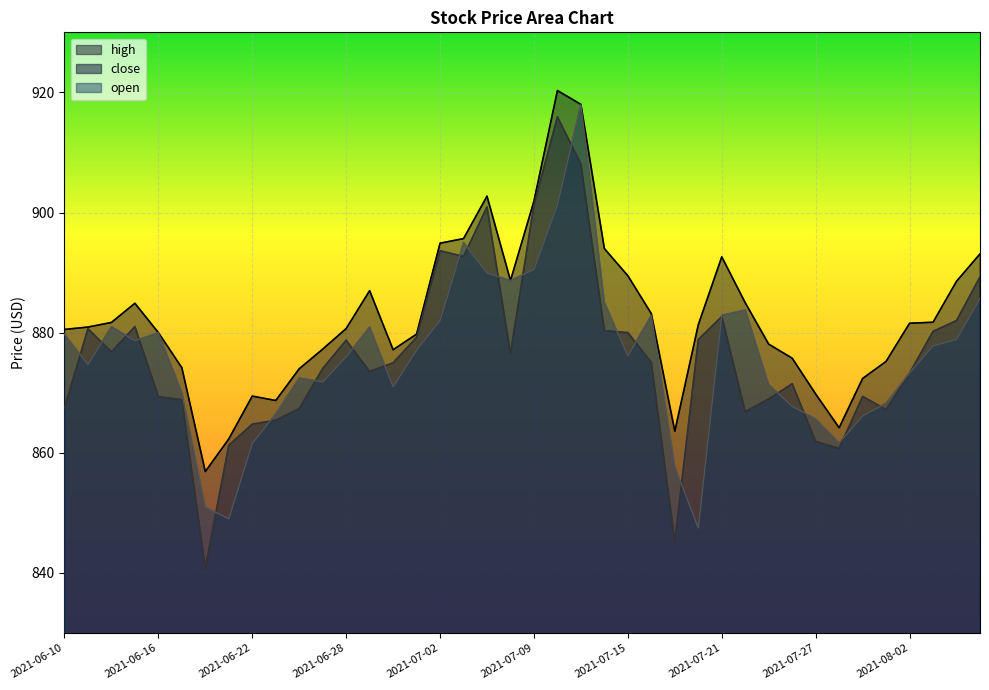

What is the spread (max minus min) of values at 2021-07-27?

7.9